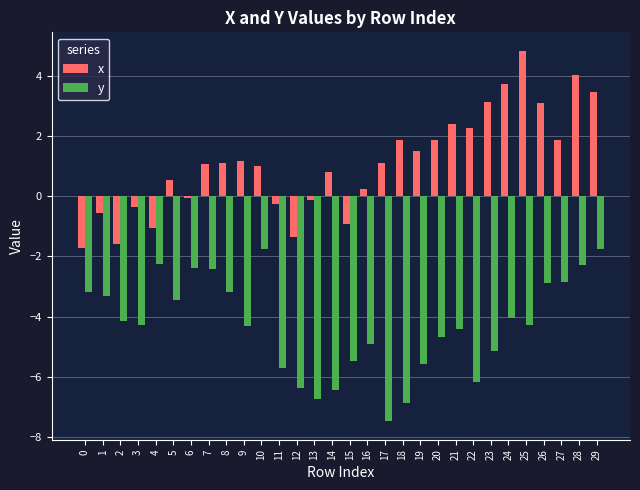

What are all the series names shown in the legend?

x, y